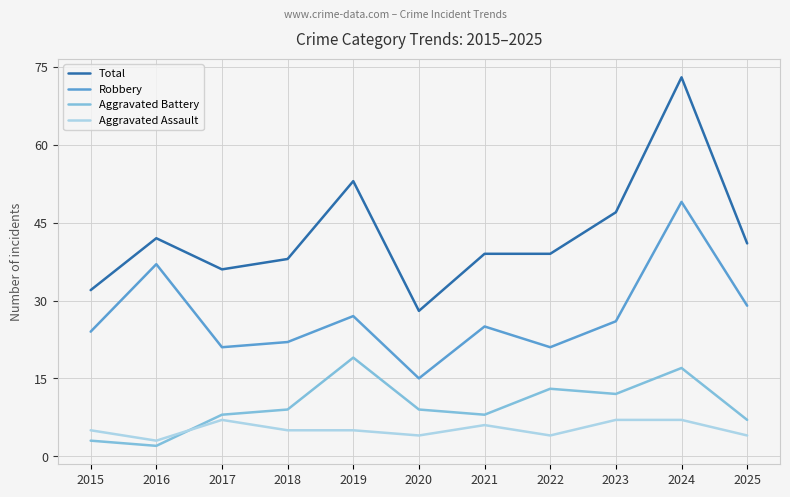

What are all the series names shown in the legend?

Total, Robbery, Aggravated Battery, Aggravated Assault